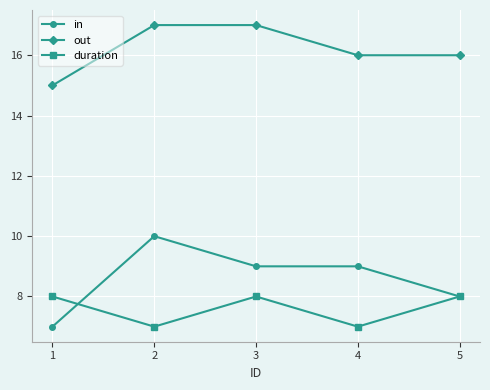

Reading left to right, list all the values displayed in this chart.

in: 7	10	9	9	8
out: 15	17	17	16	16
duration: 8	7	8	7	8